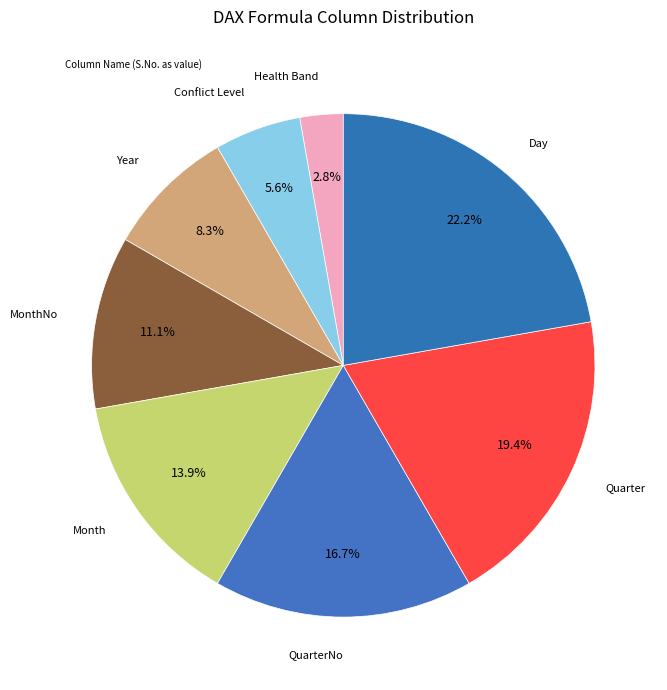

To the nearest percent, what is the average slice percentage?

12%